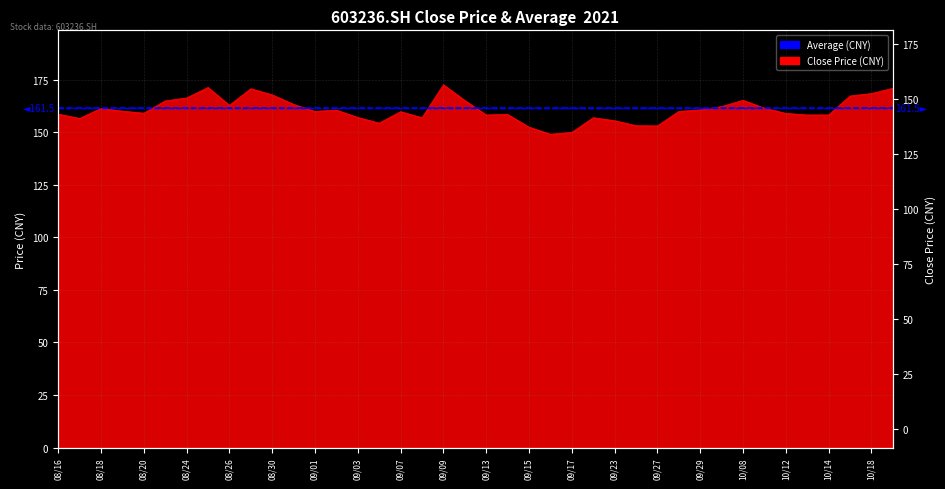

Is it true that the value at 20211008 is 165.3?

True